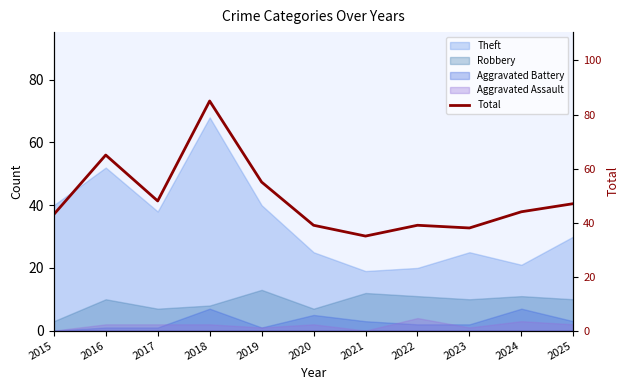

How many data points are less than 44?

5